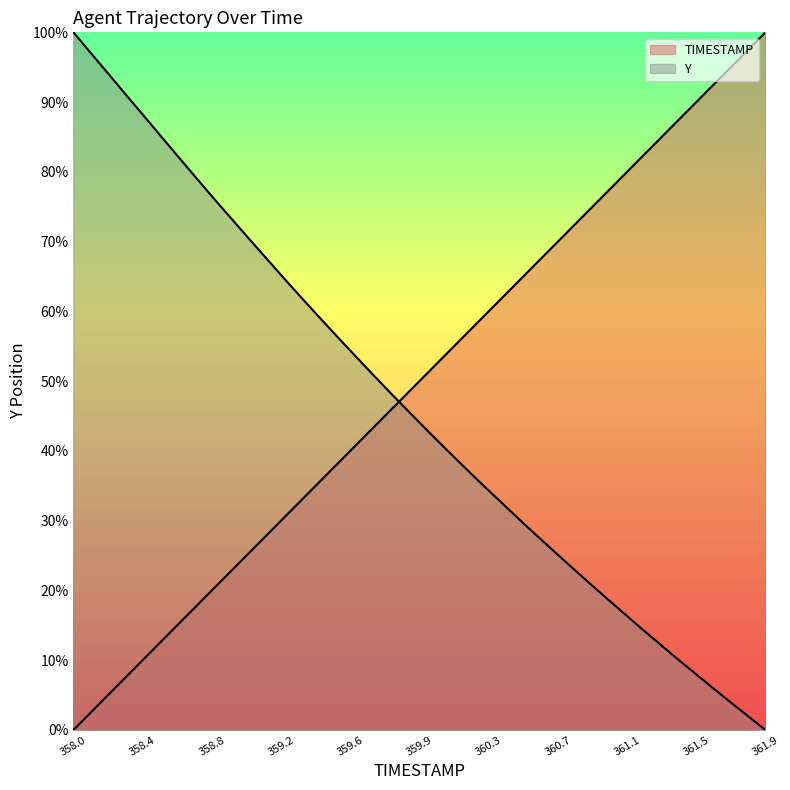

Reading right to left, transcribe all the data shown in this chart.

TIMESTAMP: 100.0	97.4	94.9	92.3	89.7	87.2	84.6	82.1	79.5	76.9	74.4	71.8	69.2	66.7	64.1	61.5	59.0	56.4	53.8	51.3	48.7	46.2	43.6	41.0	38.5	35.9	33.3	30.8	28.2	25.6	23.1	20.5	17.9	15.4	12.8	10.3	7.7	5.1	2.6	0.0
Y: 0.0	2.0	4.0	6.1	8.2	10.3	12.4	14.6	16.8	19.0	21.2	23.5	25.8	28.1	30.5	32.9	35.3	37.8	40.3	42.8	45.4	48.0	50.6	53.3	56.0	58.8	61.5	64.4	67.2	70.1	73.0	75.9	78.9	81.9	84.9	87.9	90.9	94.0	97.0	100.0